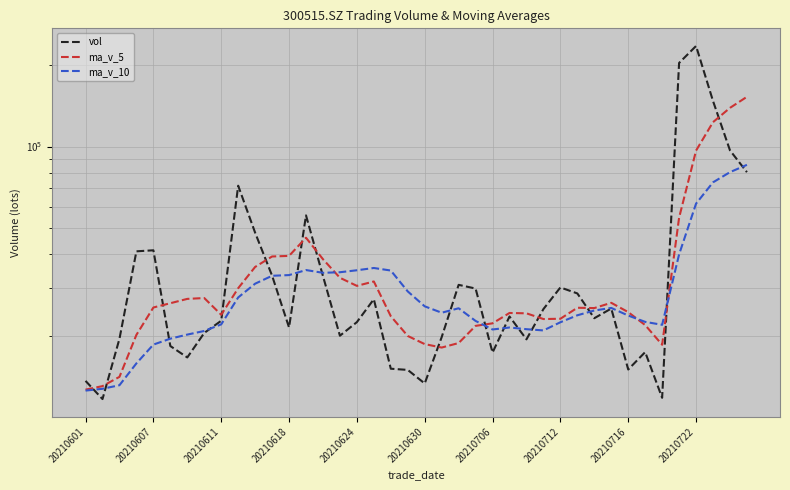

Between 39 and 31, which is larger?

39